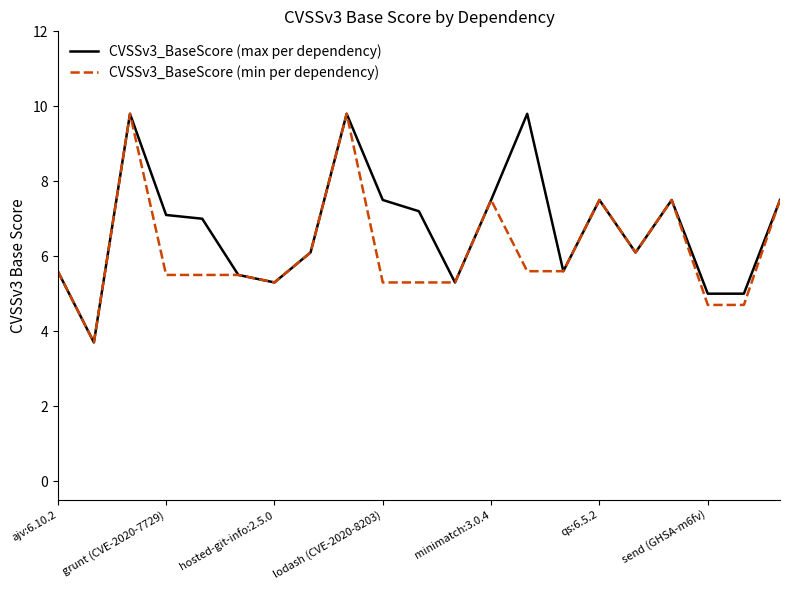

What is the lowest value of the CVSSv3_BaseScore (min per dependency) series?

3.7